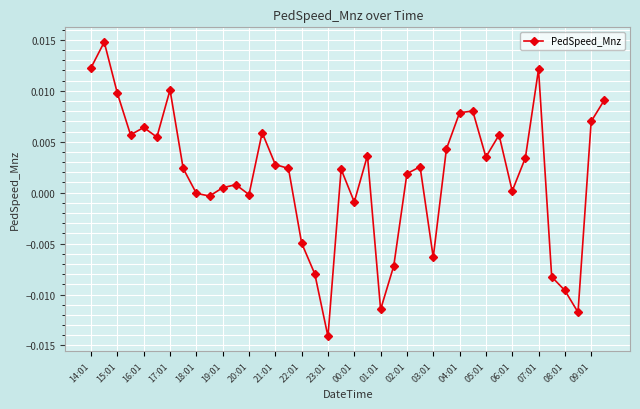

True or false: the data has more than 0 interior local peaks.

True